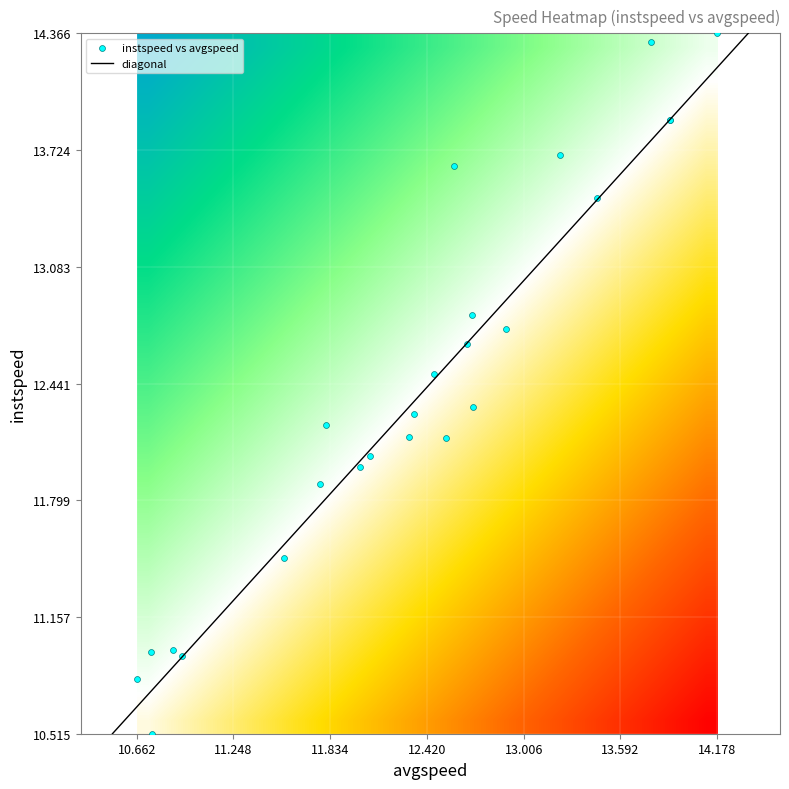

What is the greatest value displayed?

14.4